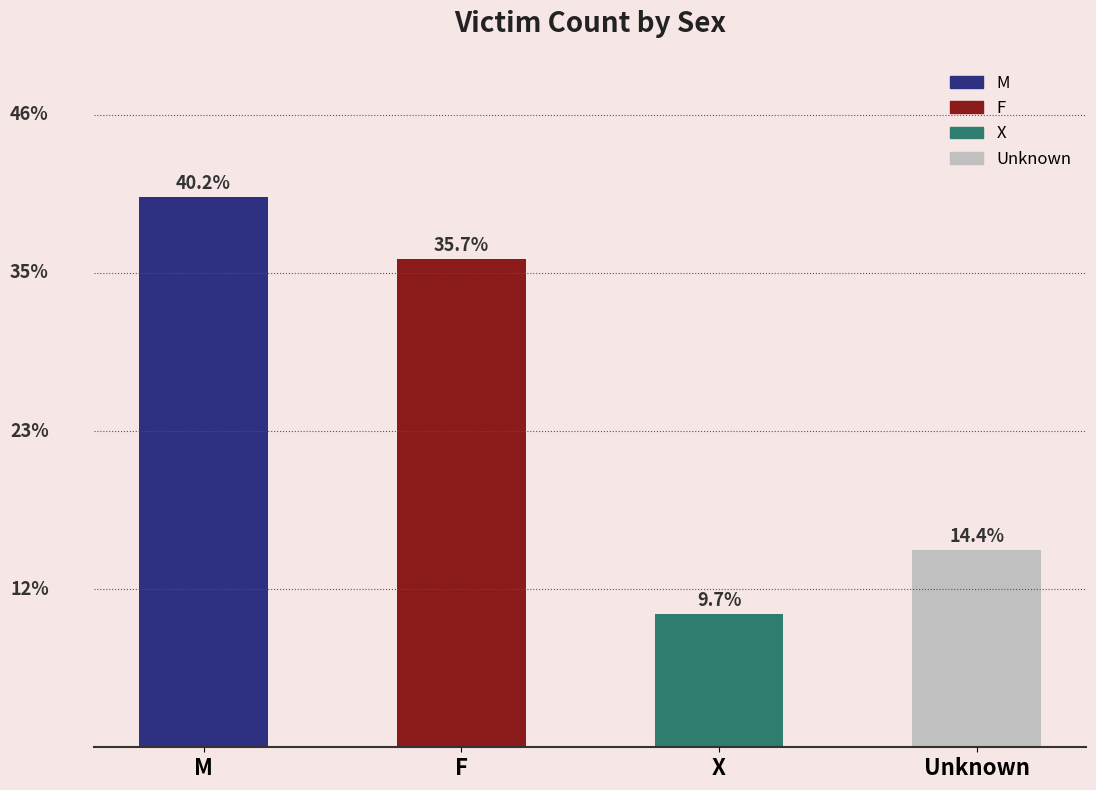

Does the chart contain stacked bars?

No